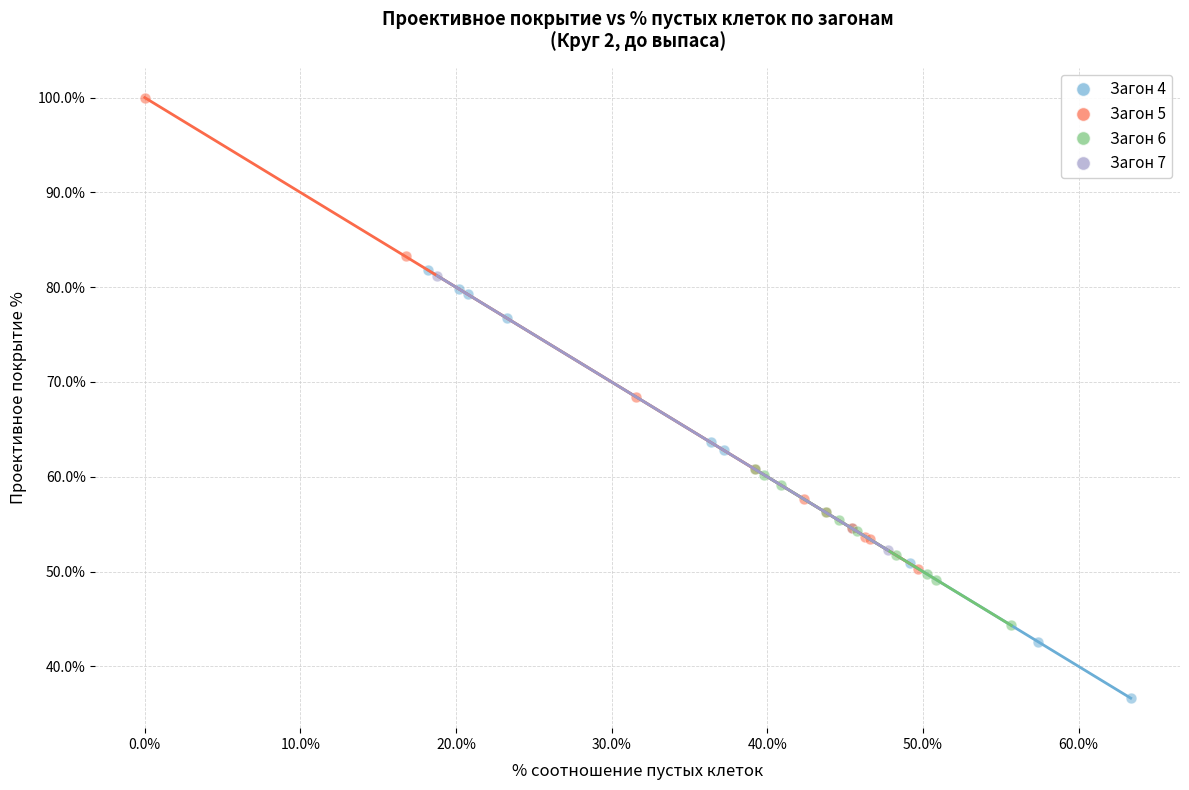

Which series reaches the maximum Y coordinate?

Загон 5